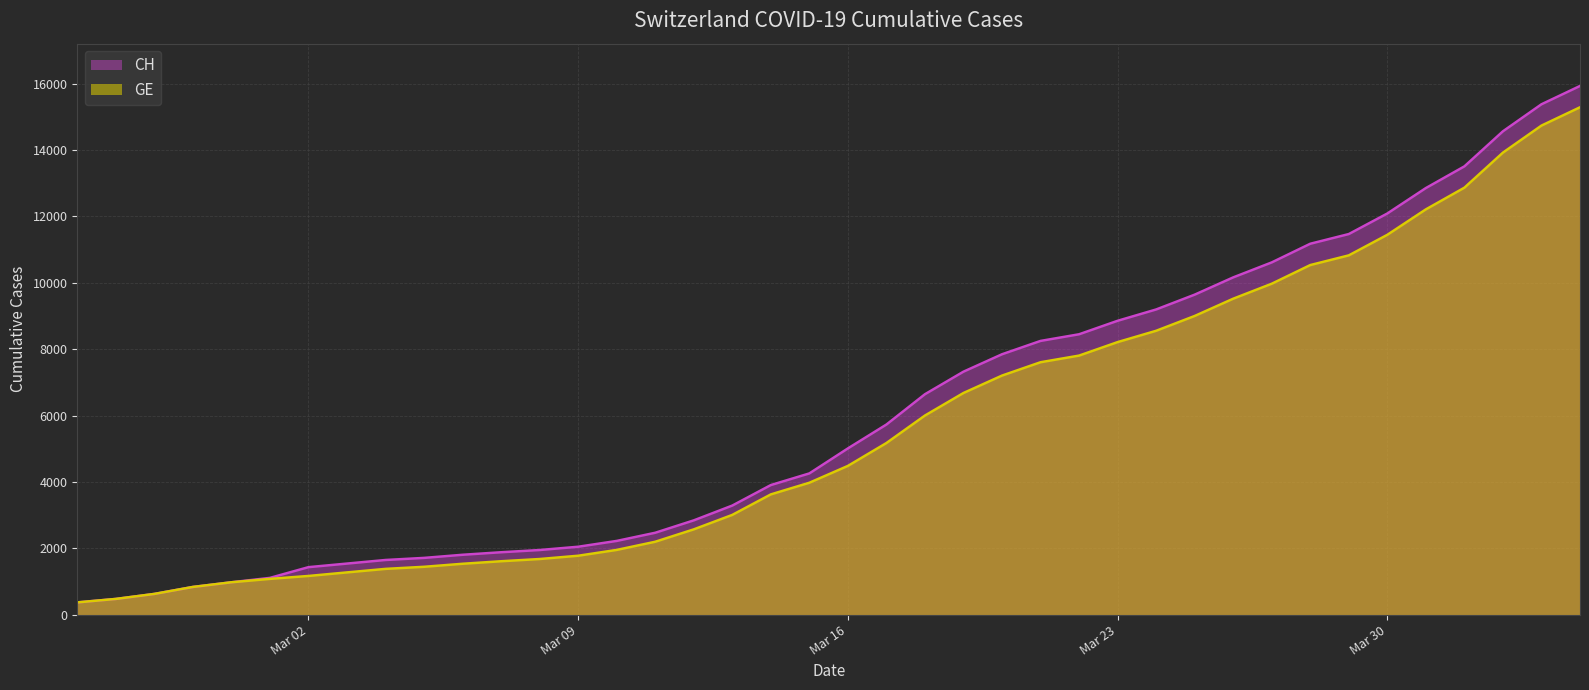

True or false: CH and GE intersect in this chart.

False